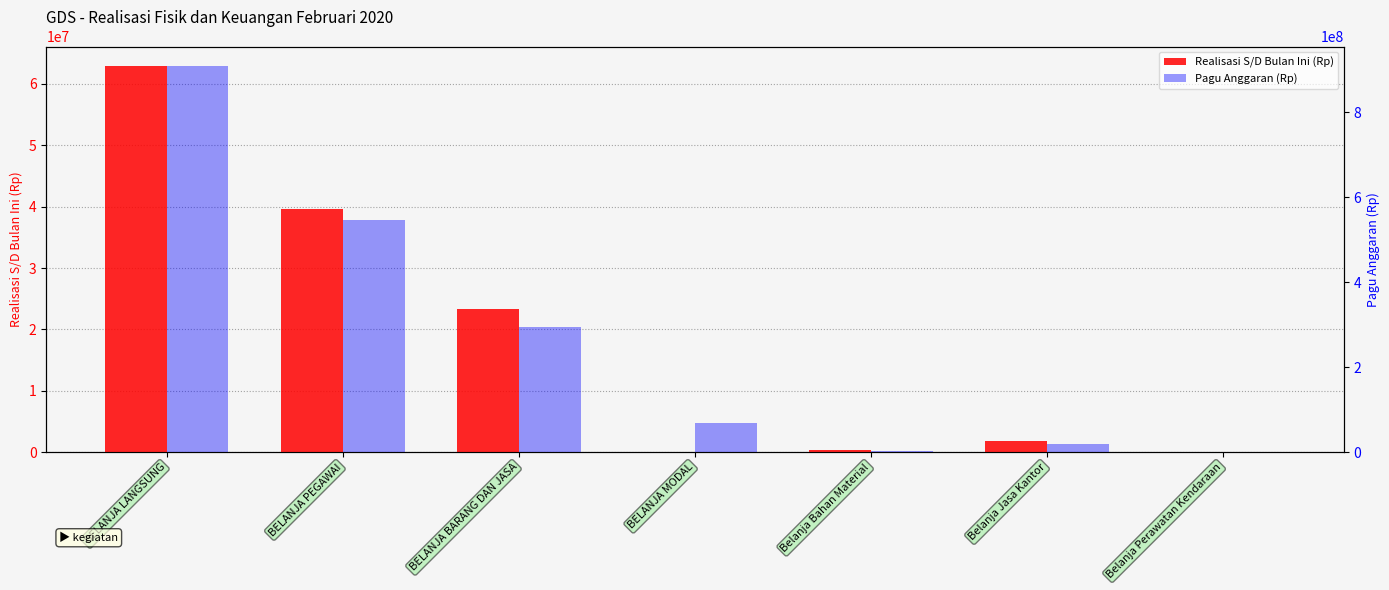

What is the difference between the second highest and minimum values in the Pagu Anggaran (Rp) series?

544370400